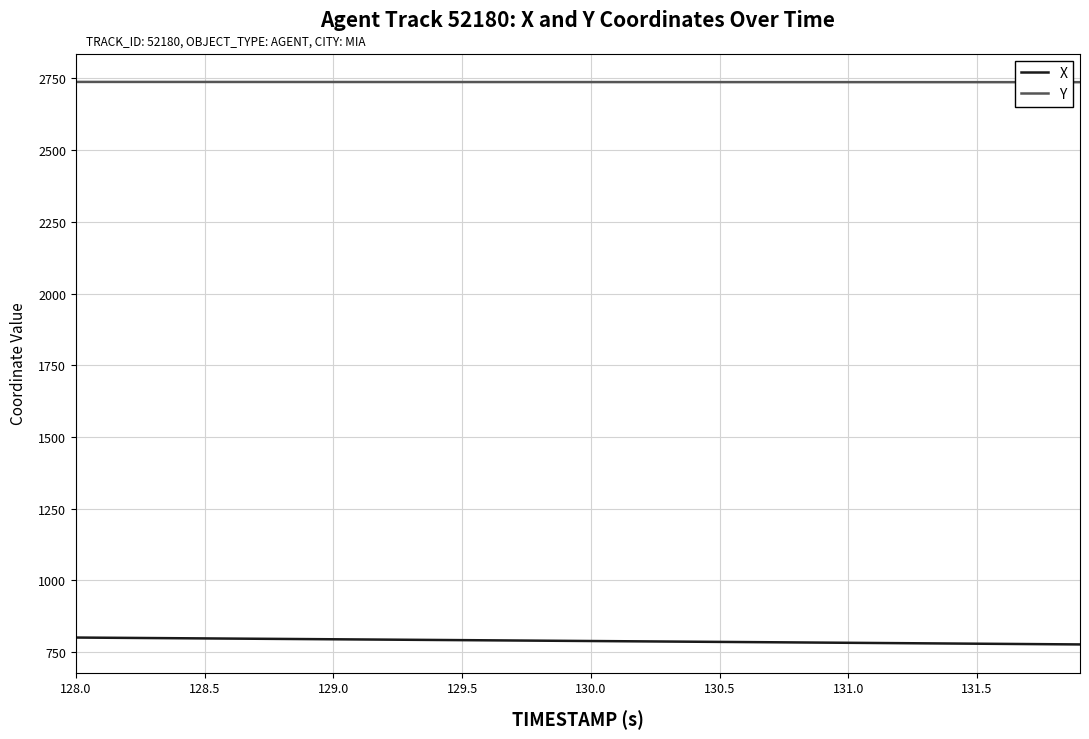

What is the minimum value shown in the chart?

776.5